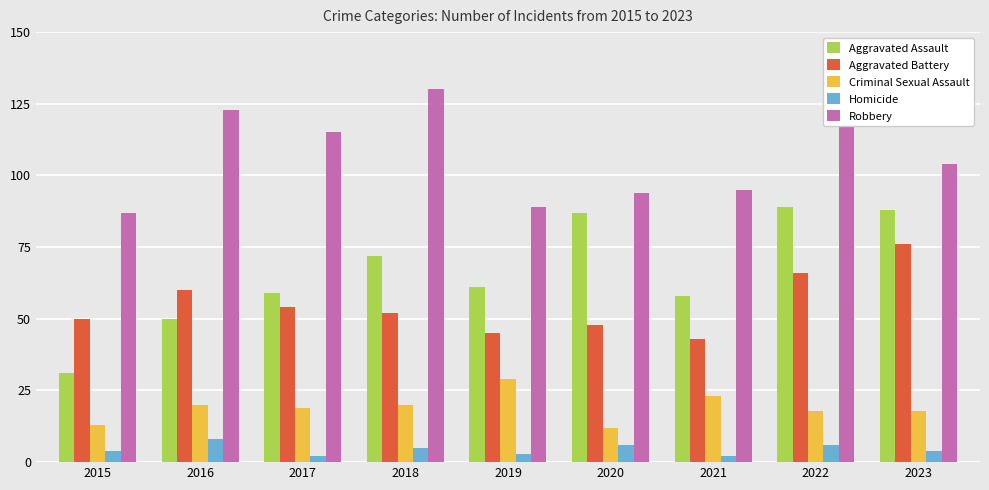

What is the maximum value for Aggravated Assault?

89